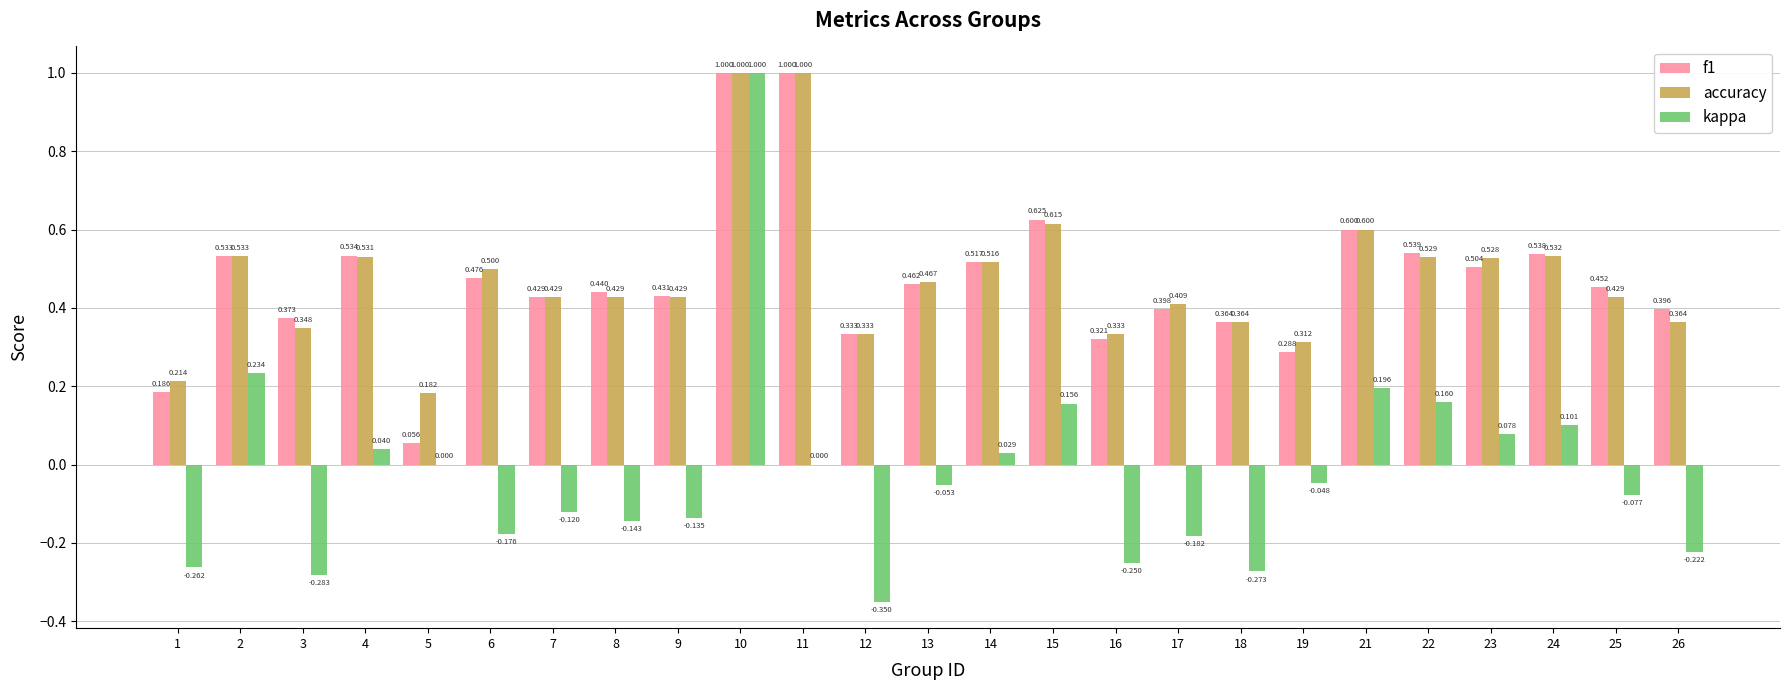

Count the number of categories in the chart.

25